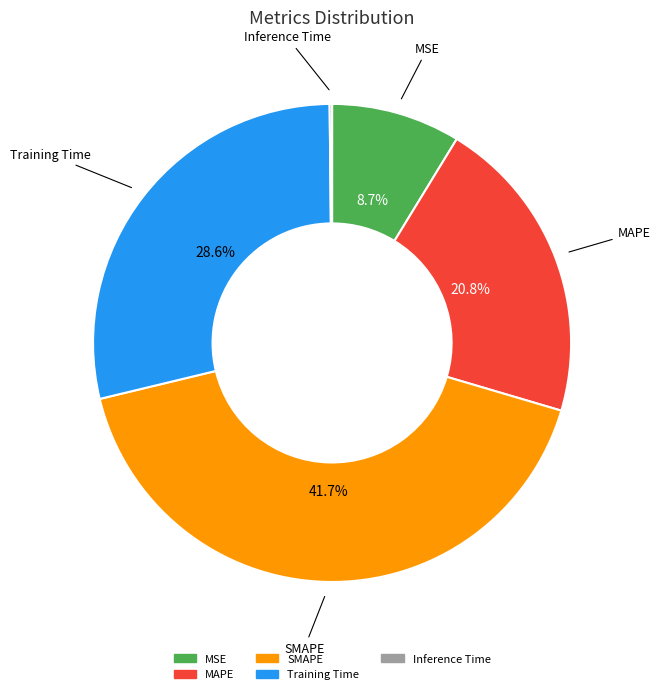

The MAPE slice represents 21% of the pie. True or false?

True